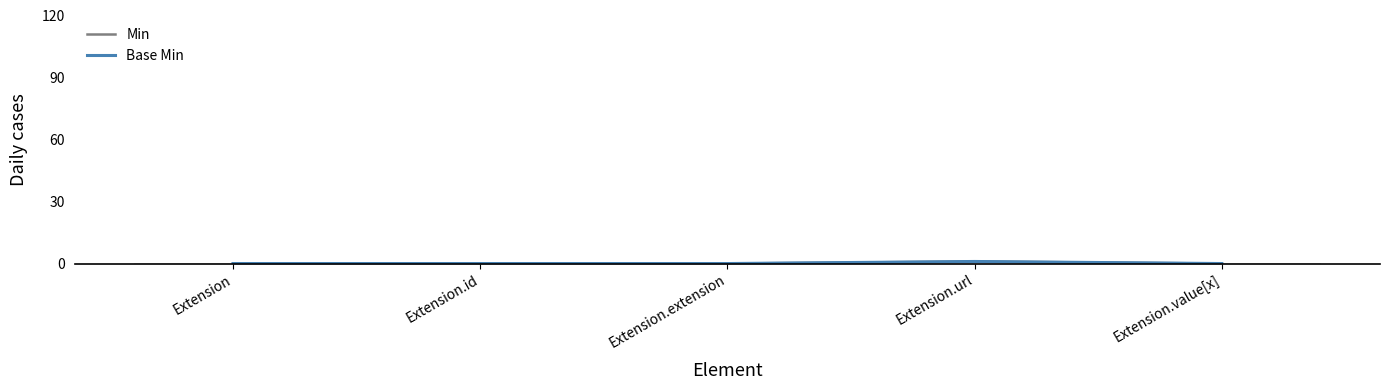

Between Extension.extension and Extension, which is larger?

Extension.extension